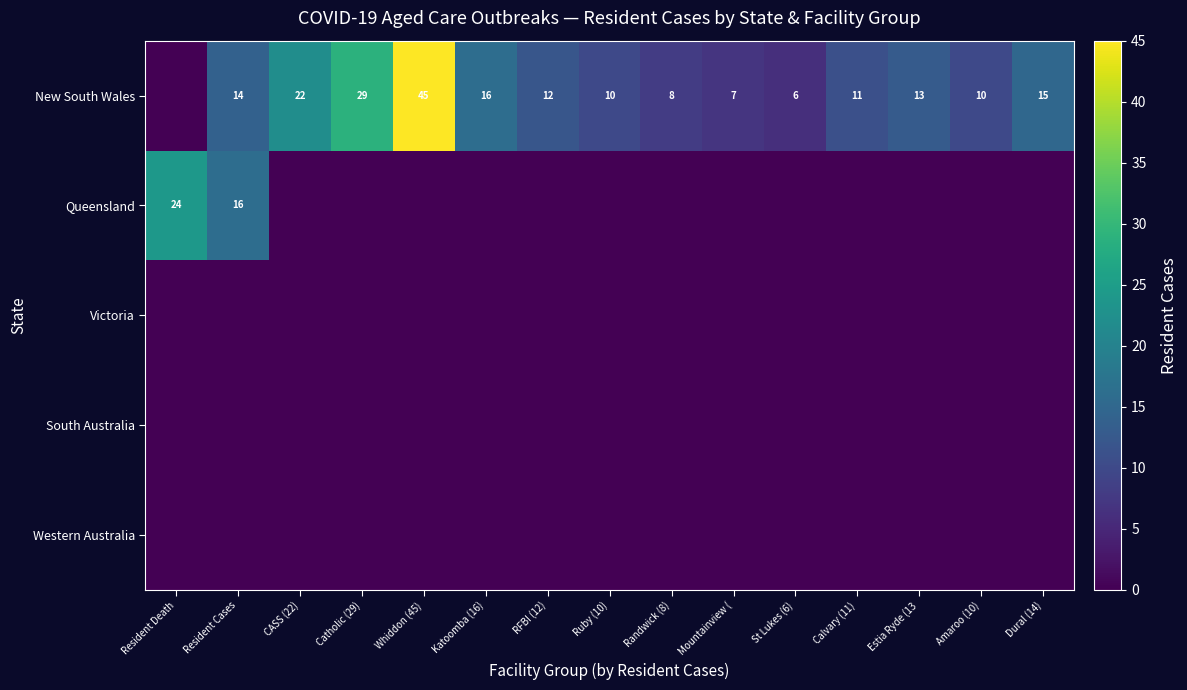

Is the value of Queensland at Resident Death greater than the value of New South Wales at Catholic (29)?

No